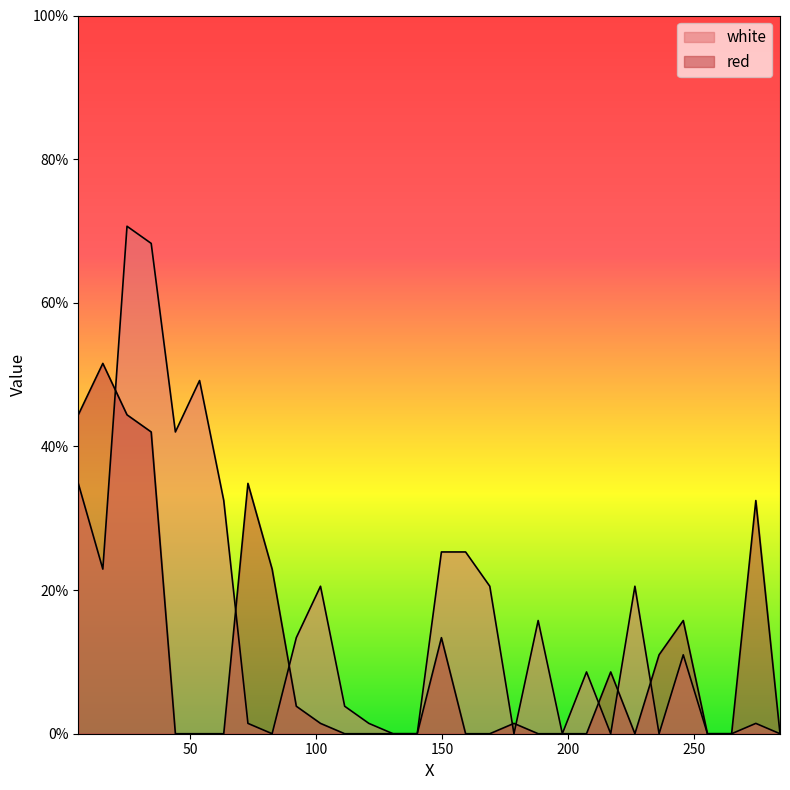

What is the label of the 4th point from the right?

255.4